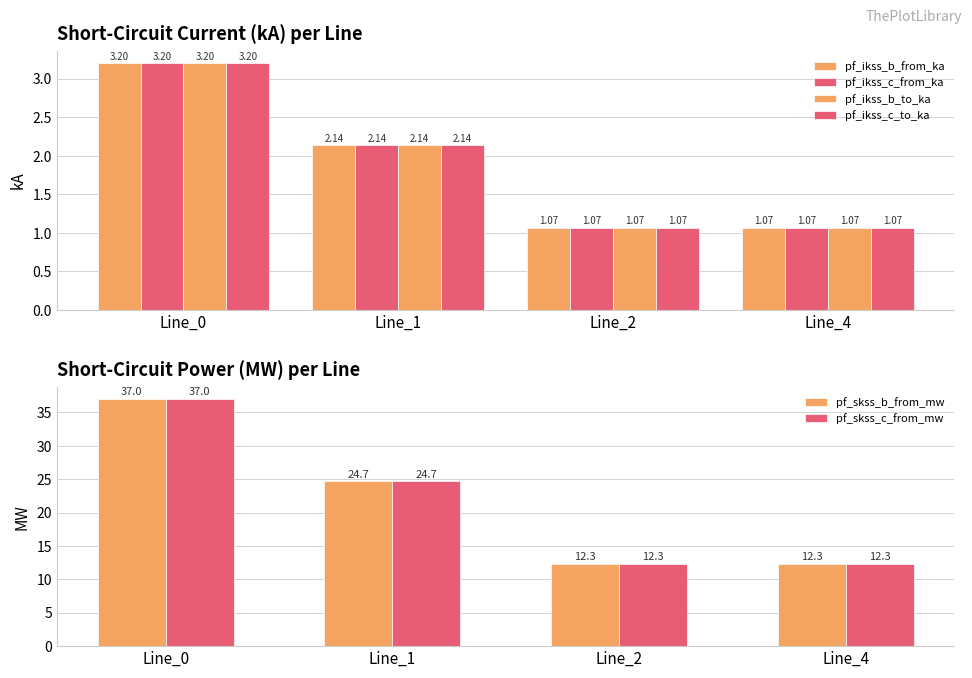

How many groups of bars are there?

4